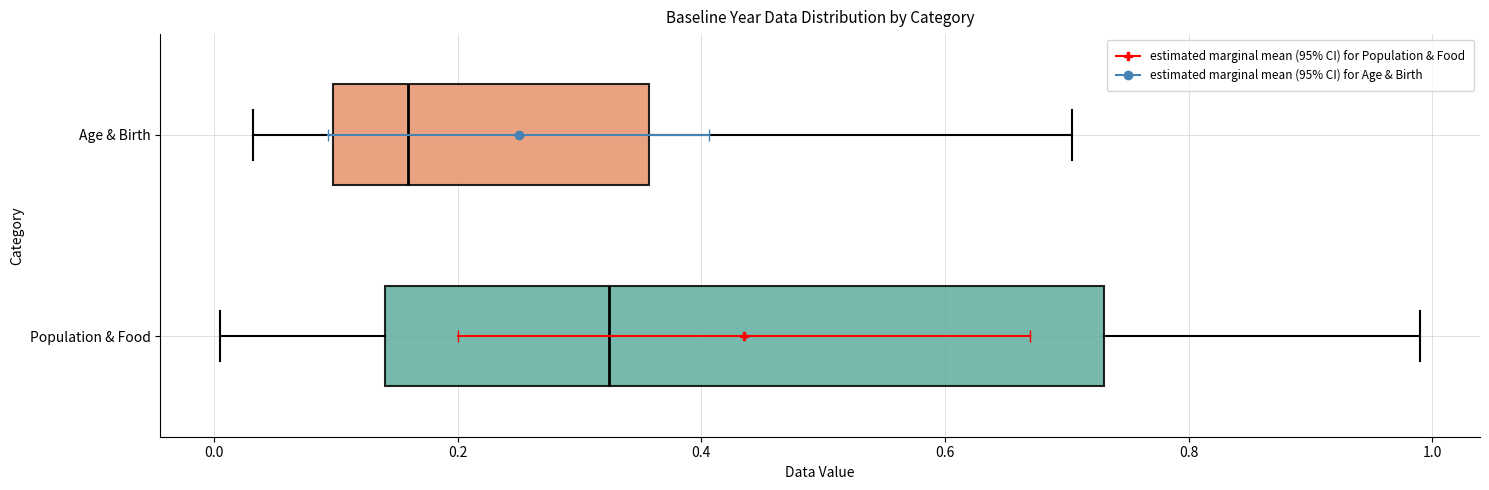

Reading bottom to top, transcribe this box plot: for each box, give where its median line is, the range the box spans, and where its two whiskers end, as read against the x-axis. The values are not printed on the chart, so give them approximately, as read against the axis.

Population & Food: median 0.32, box 0.14 to 0.74, whiskers 0.00 to 1.00
Age & Birth: median 0.16, box 0.10 to 0.36, whiskers 0.04 to 0.70